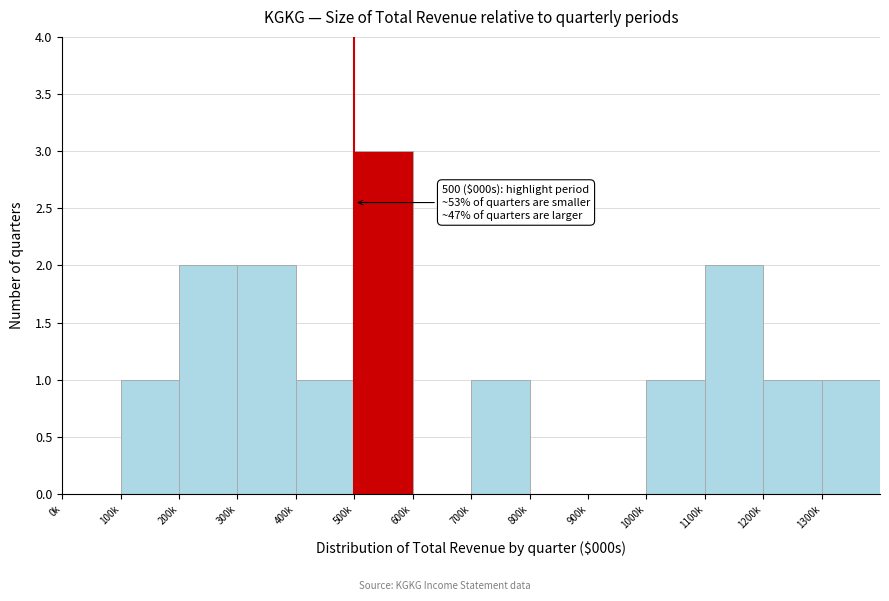

Reading right to left, list all the values displayed in this chart.

1300k=1	1200k=1	1100k=2	1000k=1	900k=0	800k=0	700k=1	600k=0	500k=3	400k=1	300k=2	200k=2	100k=1	0k=0